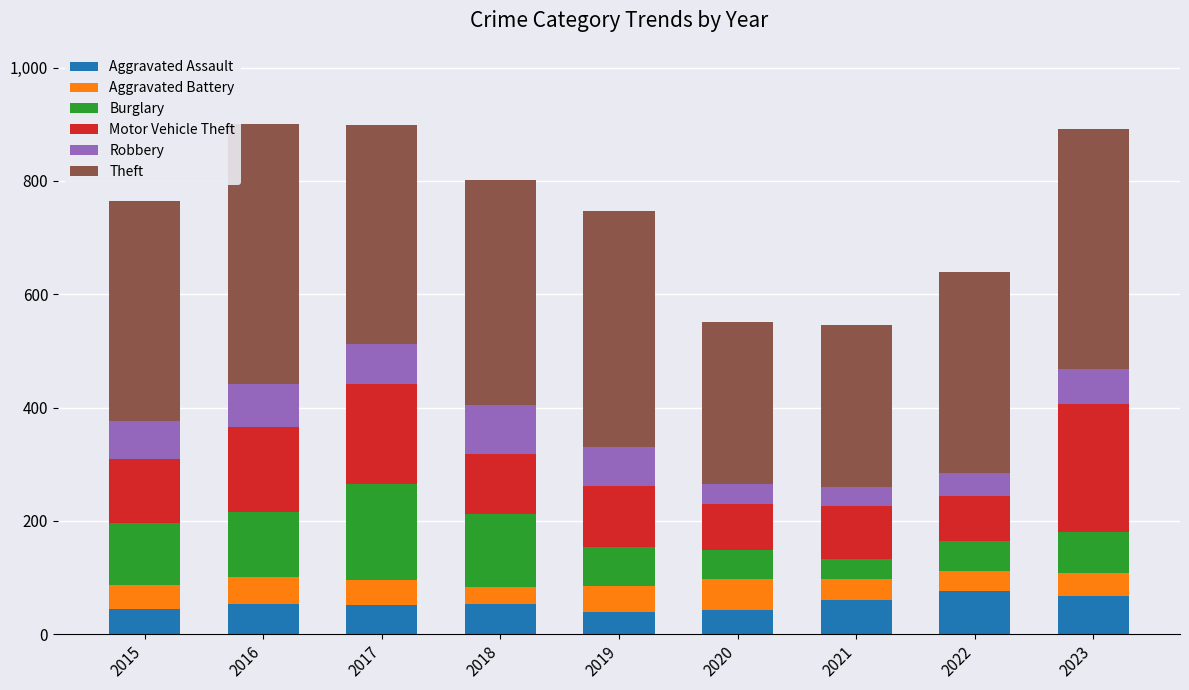

How many values in the Aggravated Assault series are below 53?

4